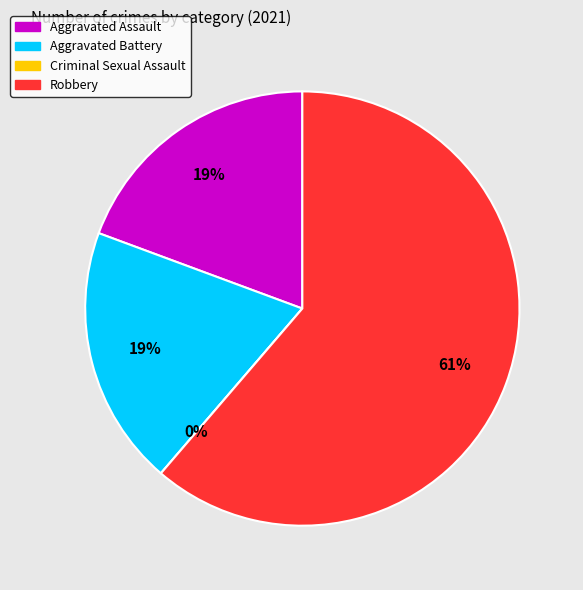

What is the change in value from Aggravated Battery to Robbery?

+13